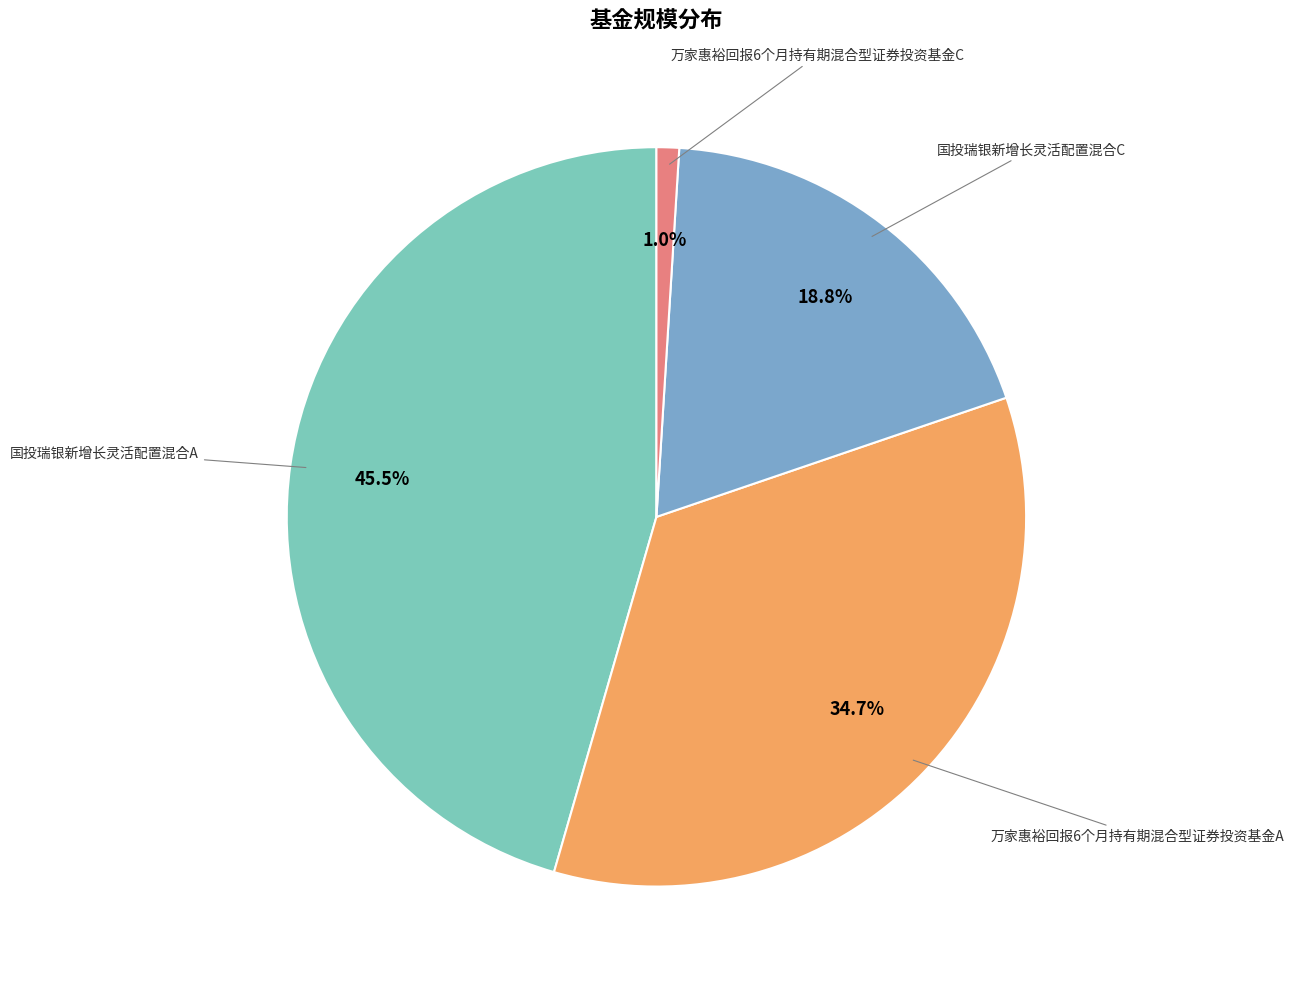

Is there any slice that represents more than half of the pie?

No